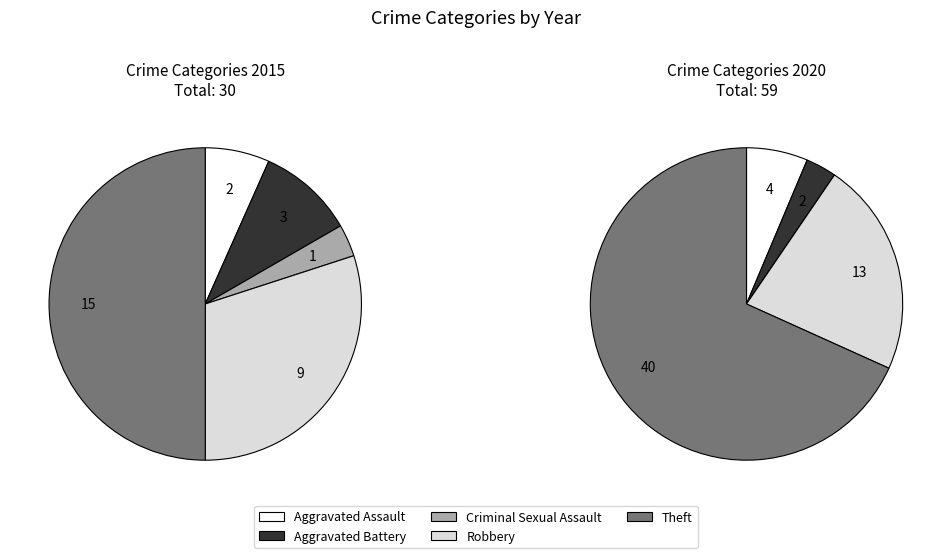

Which category has the biggest portion of the pie?

Theft